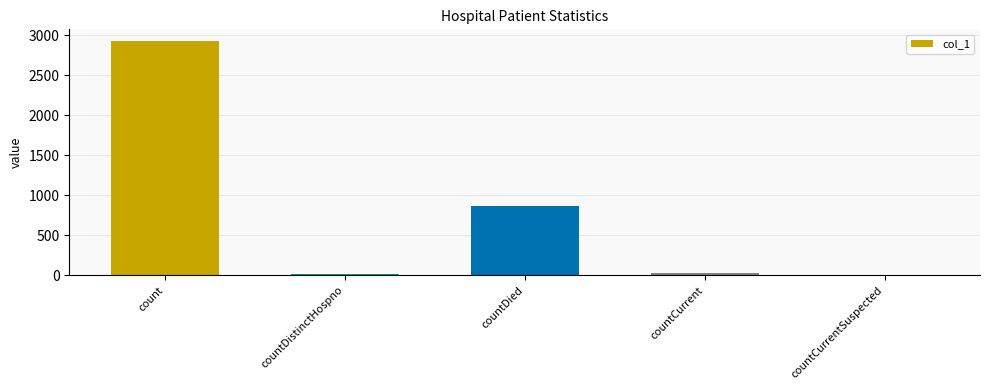

Which label corresponds to the largest value in the chart?

count